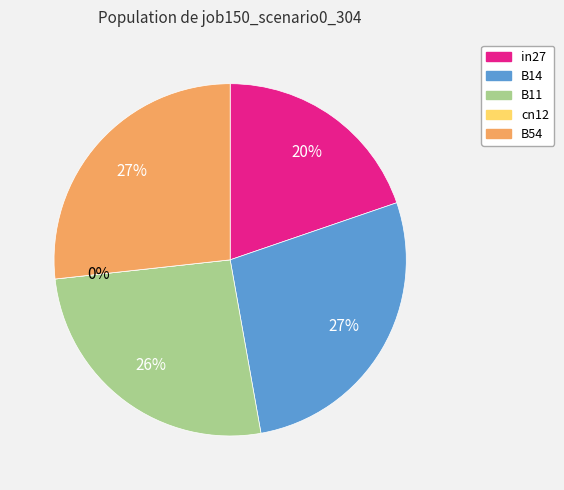

How many slices are in this pie chart?

5